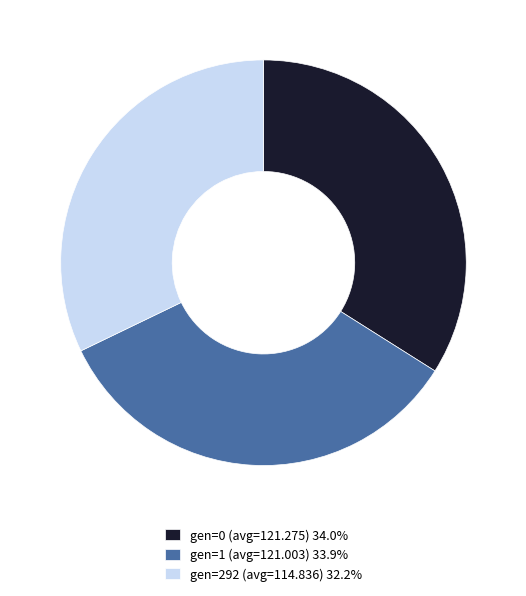

Approximately how many times larger is the value at gen=292 (avg=114.836) 32.2% compared to gen=1 (avg=121.003) 33.9%?

0.9